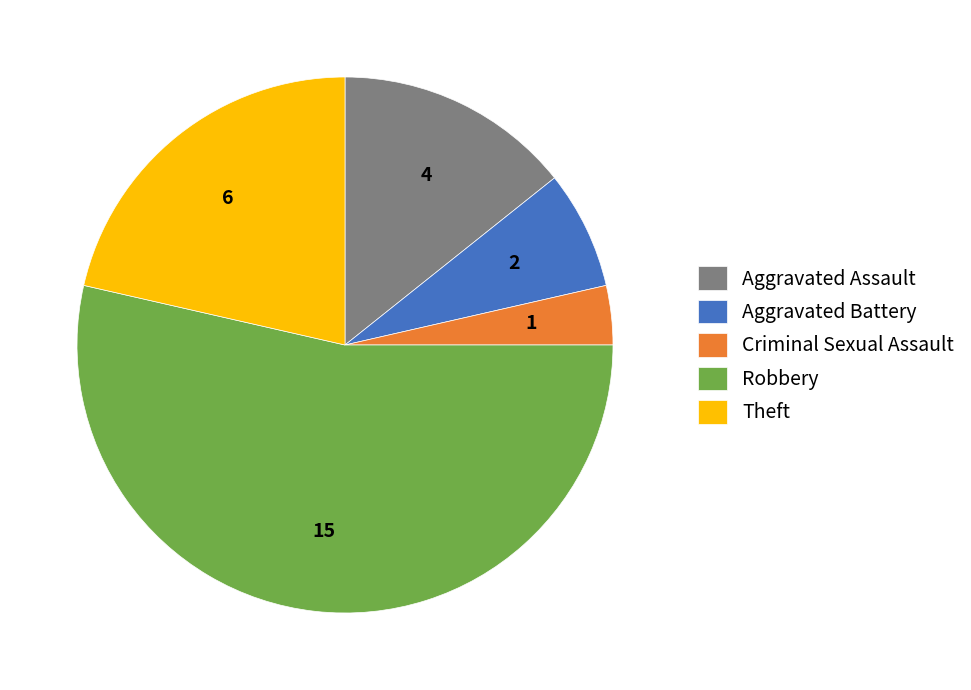

Does any single category account for the majority?

Yes